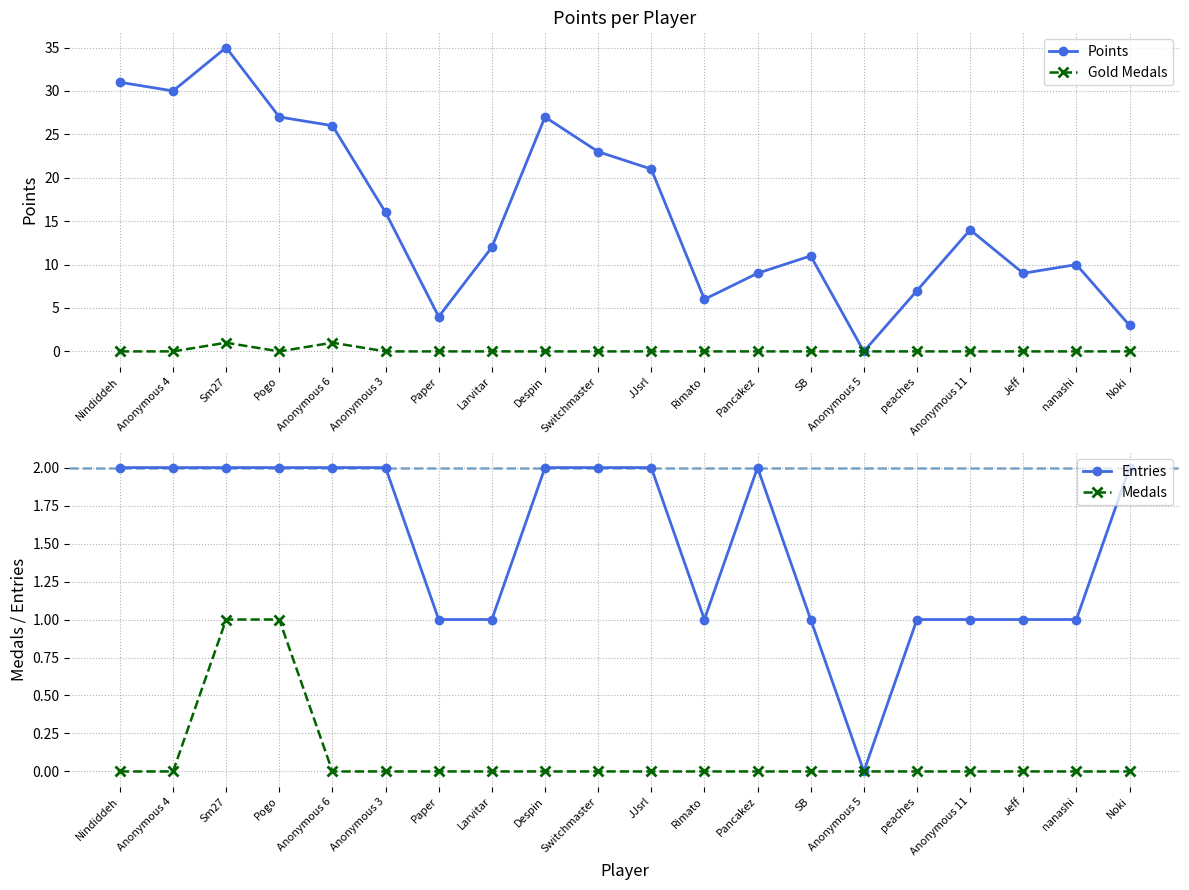

Does the chart have visible grid lines?

Yes